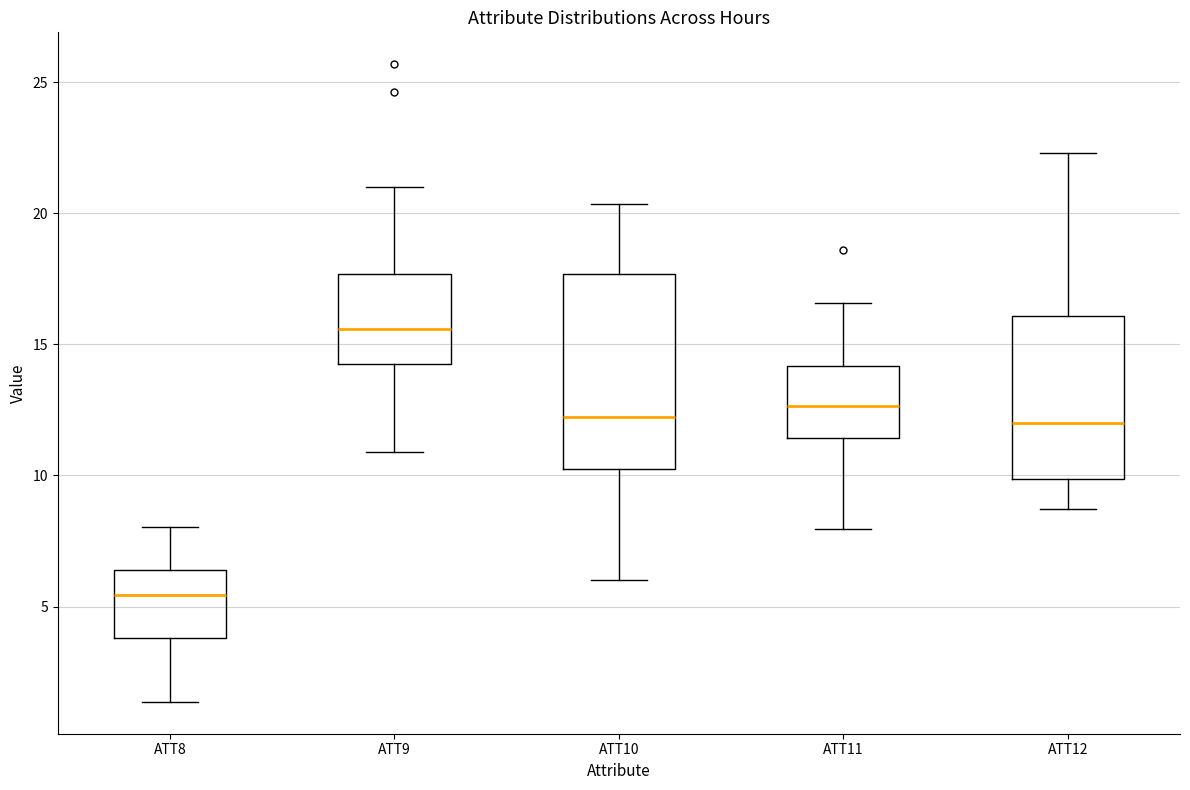

Reading left to right, transcribe this box plot: for each box, give where its median line is, the range the box spans, and where its two whiskers end, as read against the y-axis. The values are not printed on the chart, so give them approximately, as read against the axis.

ATT8: median 5.5, box 4.0 to 6.5, whiskers 1.5 to 8.0
ATT9: median 15.5, box 14.5 to 17.5, whiskers 11.0 to 21.0
ATT10: median 12.0, box 10.0 to 17.5, whiskers 6.0 to 20.5
ATT11: median 12.5, box 11.5 to 14.0, whiskers 8.0 to 16.5
ATT12: median 12.0, box 10.0 to 16.0, whiskers 8.5 to 22.5